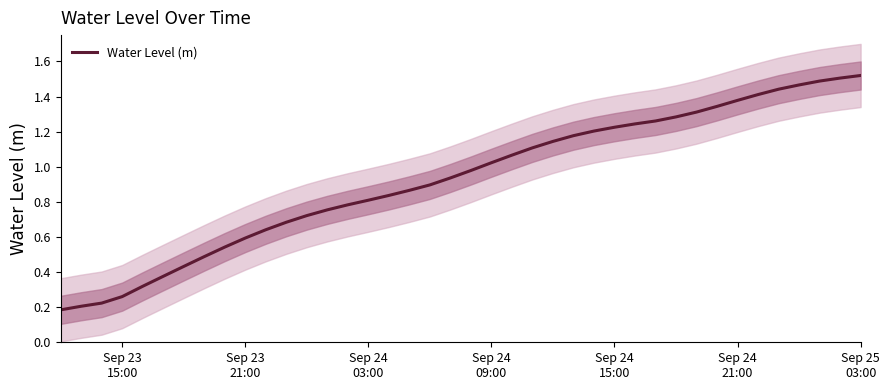

What is the label of the 39th point from the right?

Sep 23
21:00